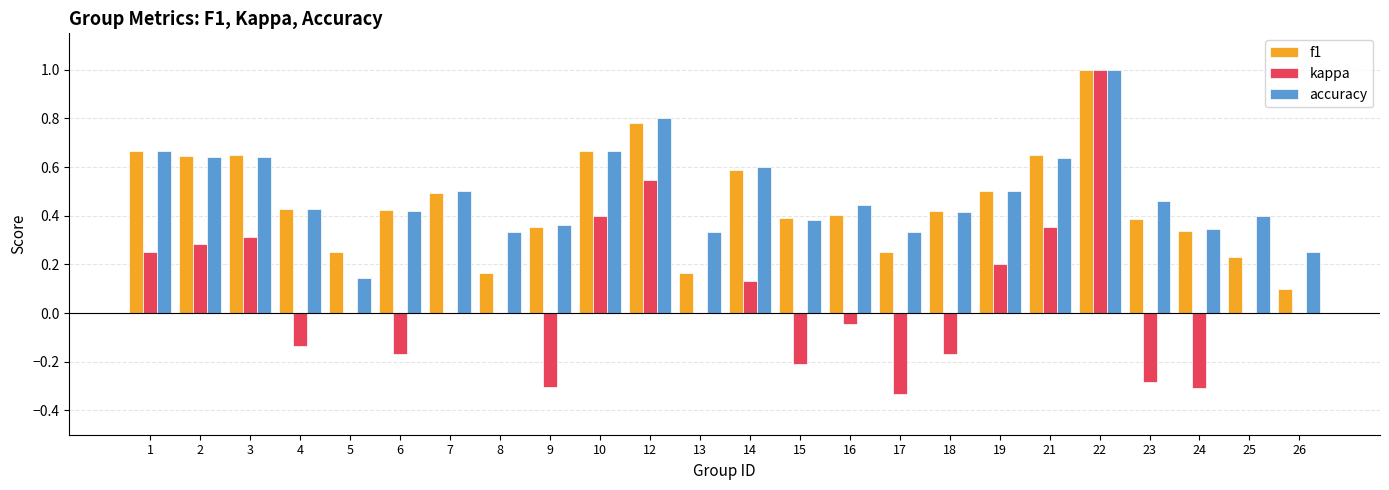

The value of f1 at 22 is 0.4. True or false?

False